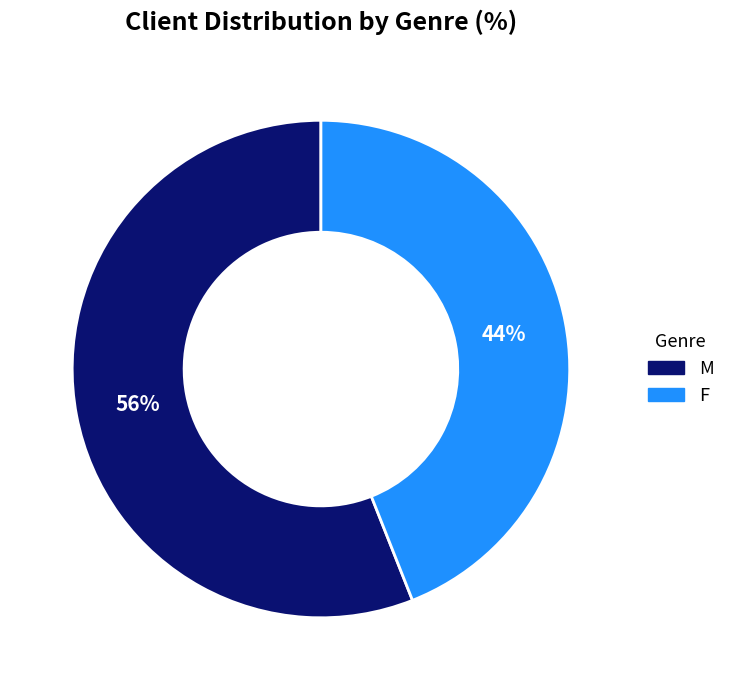

To the nearest percent, what portion does M represent?

56%